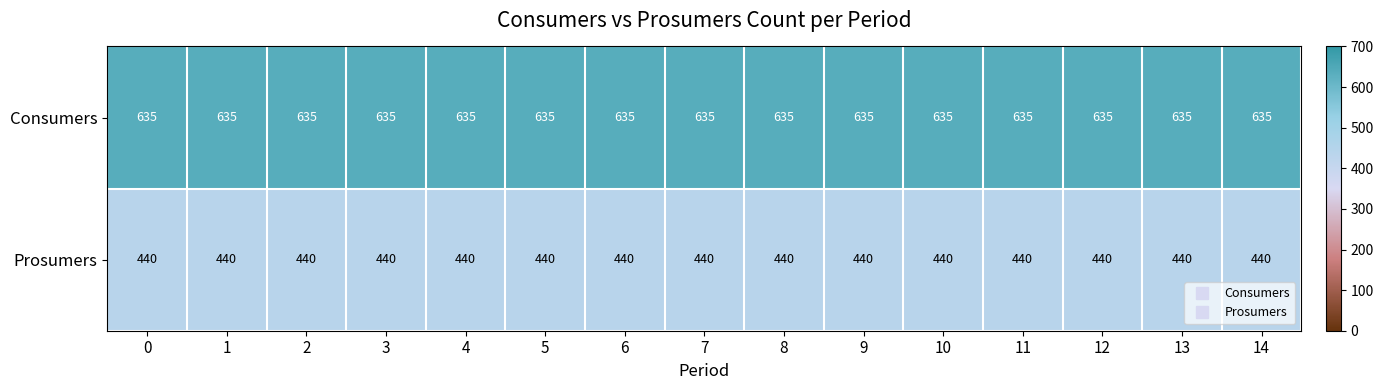

What is the difference between the highest and lowest values at 7?

195